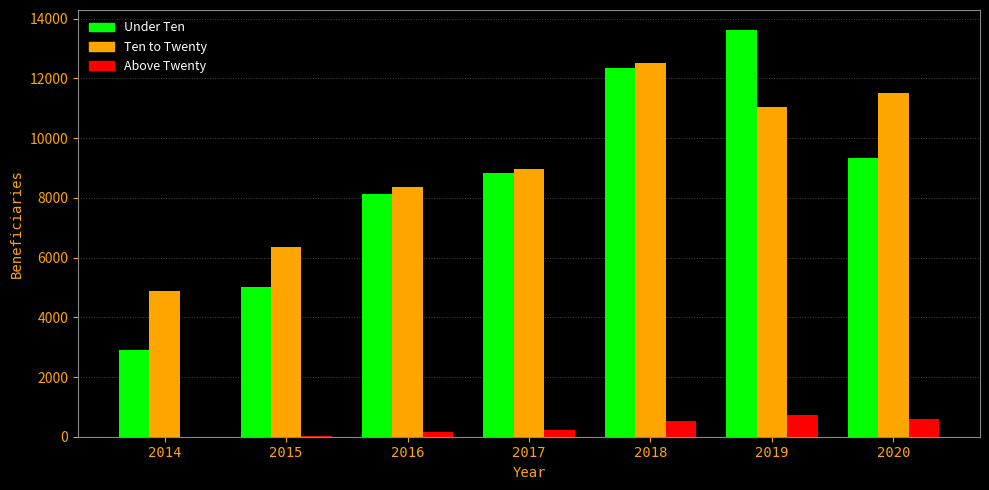

What is the sum of the Ten to Twenty values at 2018 and 2019?

23557